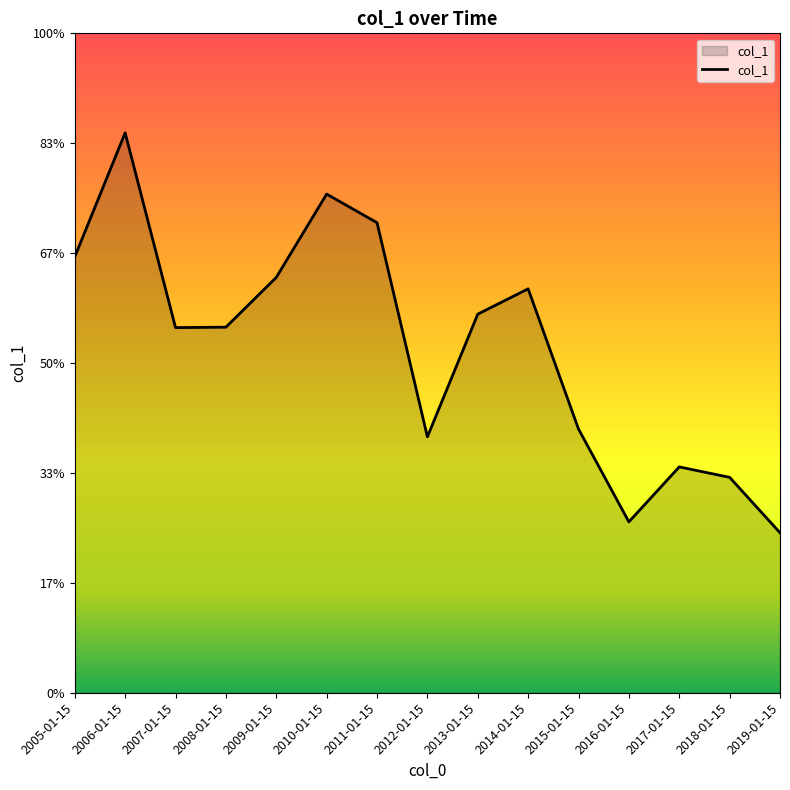

Rank the categories by value from highest to lowest.

2006-01-15, 2010-01-15, 2011-01-15, 2005-01-15, 2009-01-15, 2014-01-15, 2013-01-15, 2008-01-15, 2007-01-15, 2015-01-15, 2012-01-15, 2017-01-15, 2018-01-15, 2016-01-15, 2019-01-15